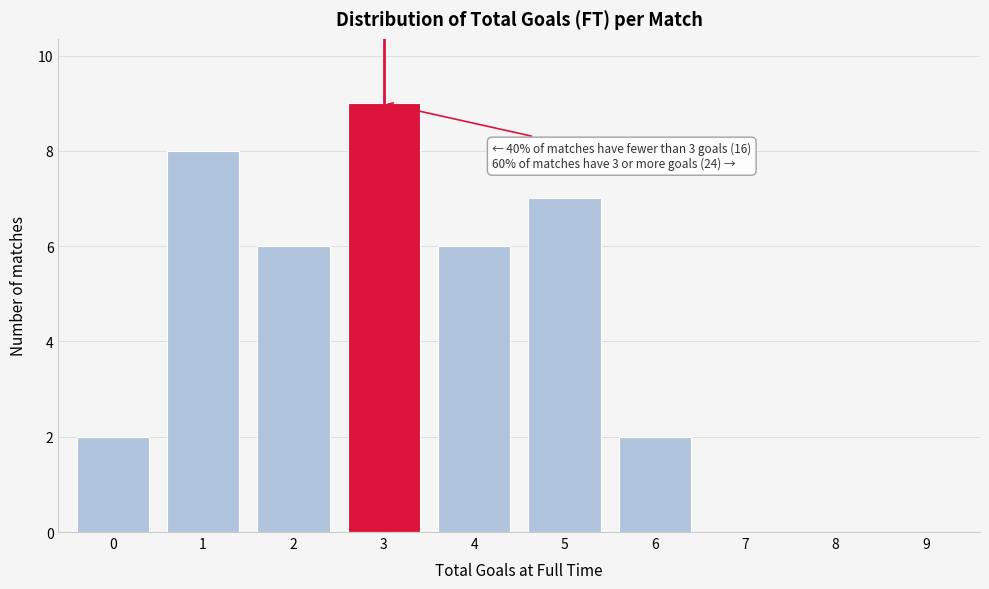

Reading left to right, transcribe all the data shown in this chart.

0=2	1=8	2=6	3=9	4=6	5=7	6=2	7=0	8=0	9=0